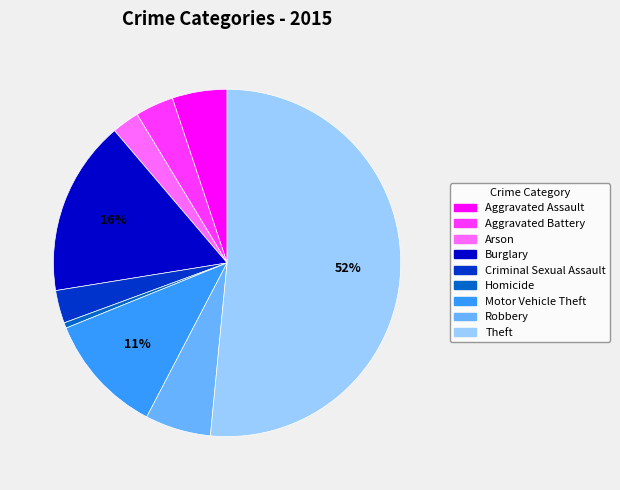

To the nearest percent, what is the average slice percentage?

11%